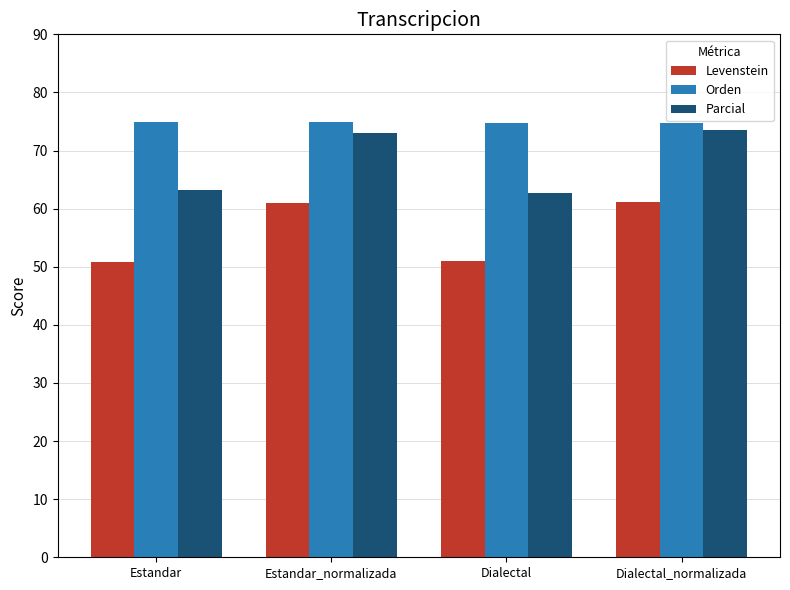

At Estandar, list the series in order from smallest to largest.

Levenstein, Parcial, Orden